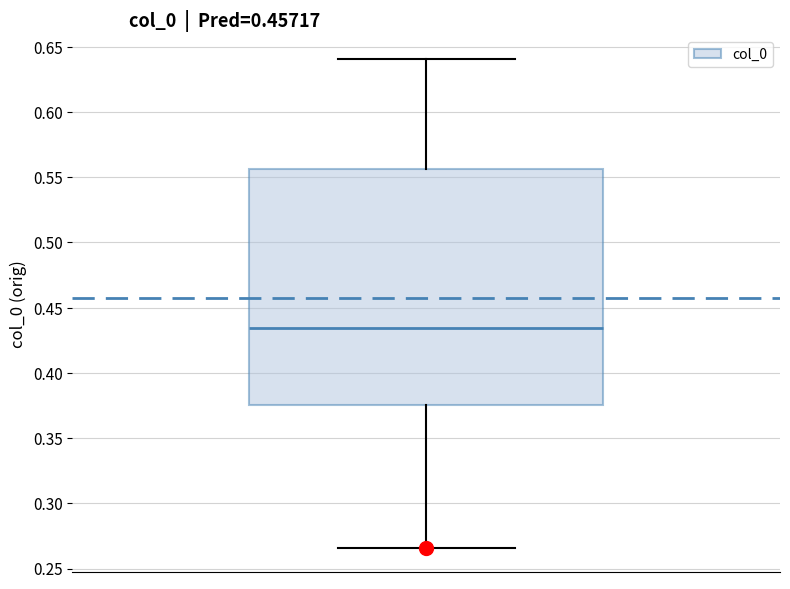

Transcribe this box plot: give where the median line is, the range the box spans, and where the two whiskers end, as read against the y-axis. The values are not printed on the chart, so give them approximately, as read against the axis.

median 0.435, box 0.375 to 0.555, whiskers 0.265 to 0.640